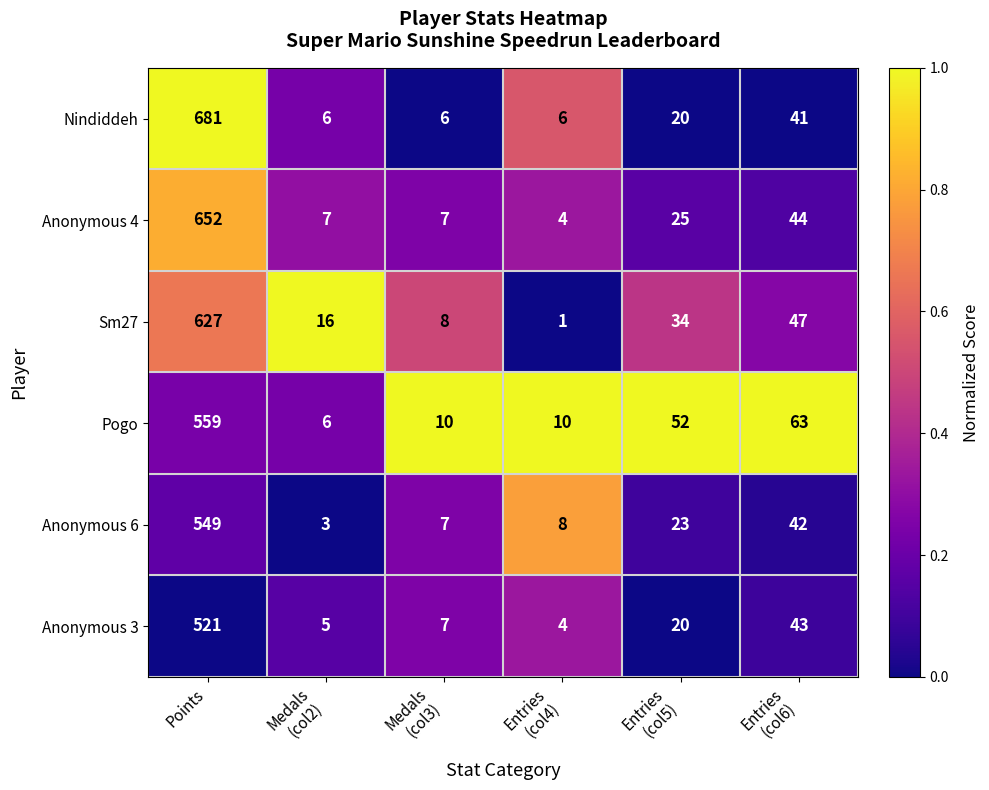

What is the total value across all series at Entries
(col5)?

174